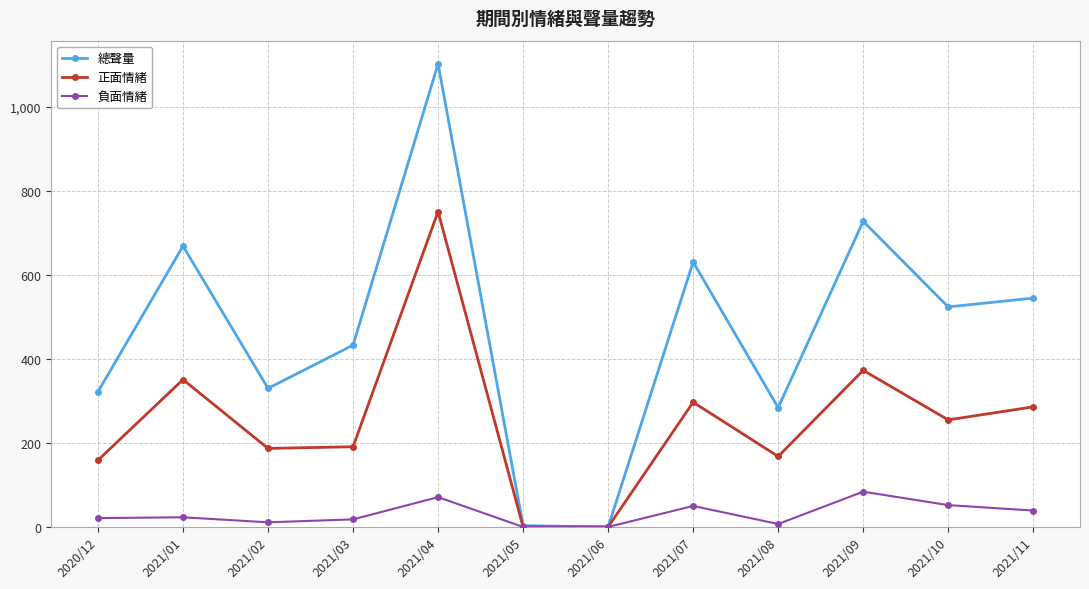

At which label does 正面情緒 first exceed 255?

2021/01